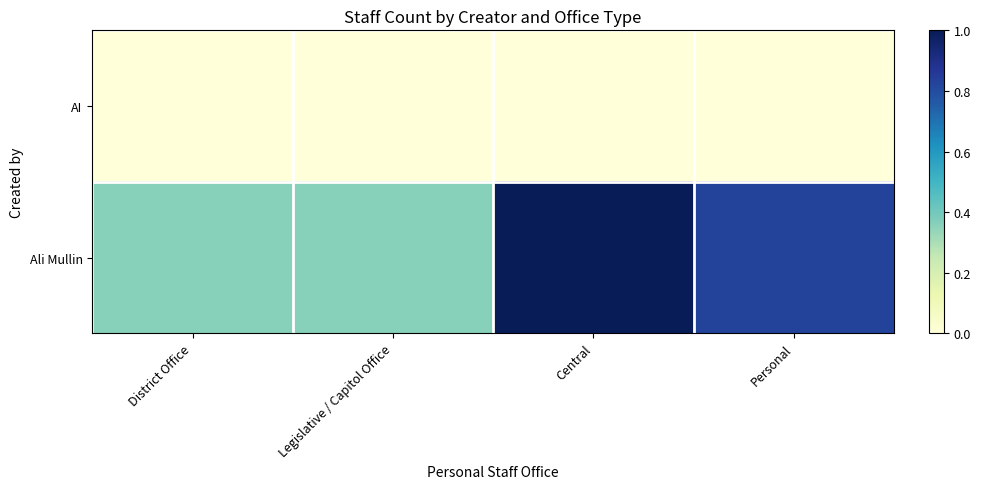

Which series has the widest spread of values?

Ali Mullin